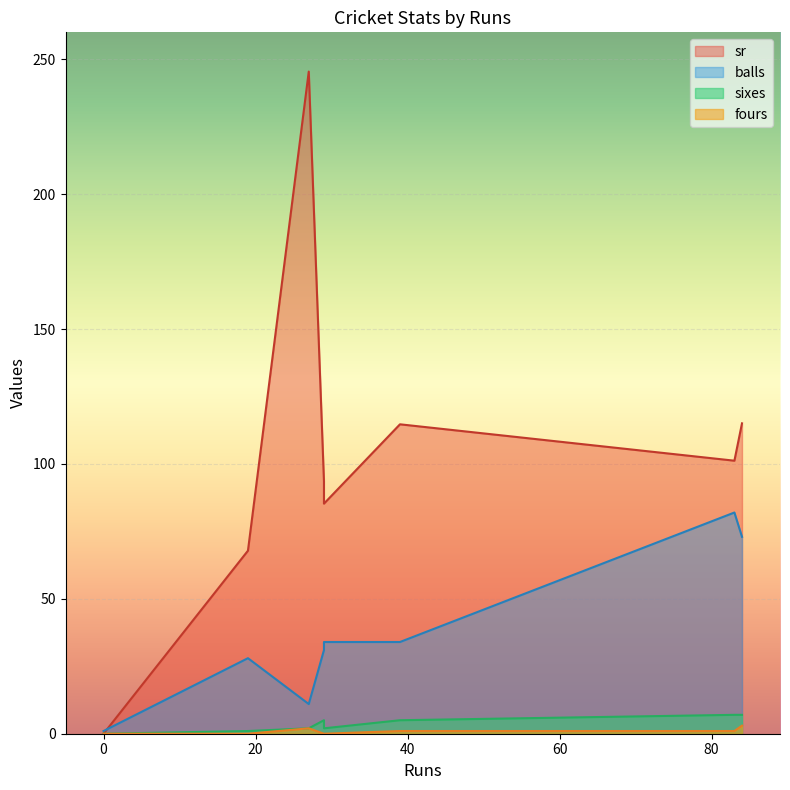

The sr series shows 43.9 at 29. True or false?

False